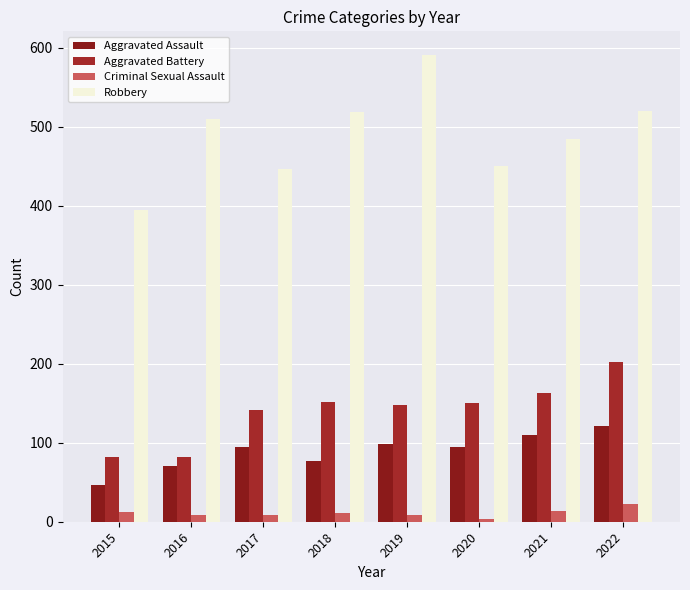

Count the Criminal Sexual Assault values in the range 8 to 14.

6